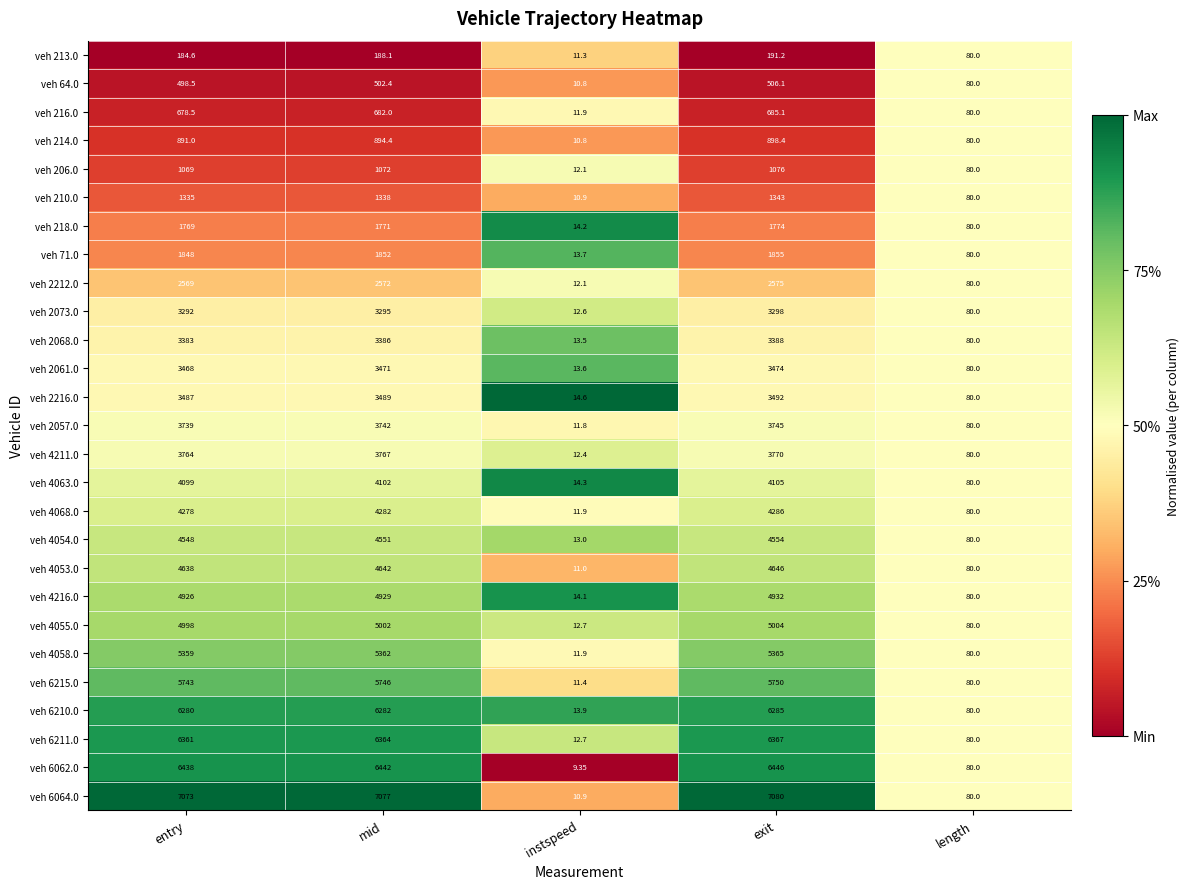

Which label corresponds to the smallest value in the chart?

instspeed